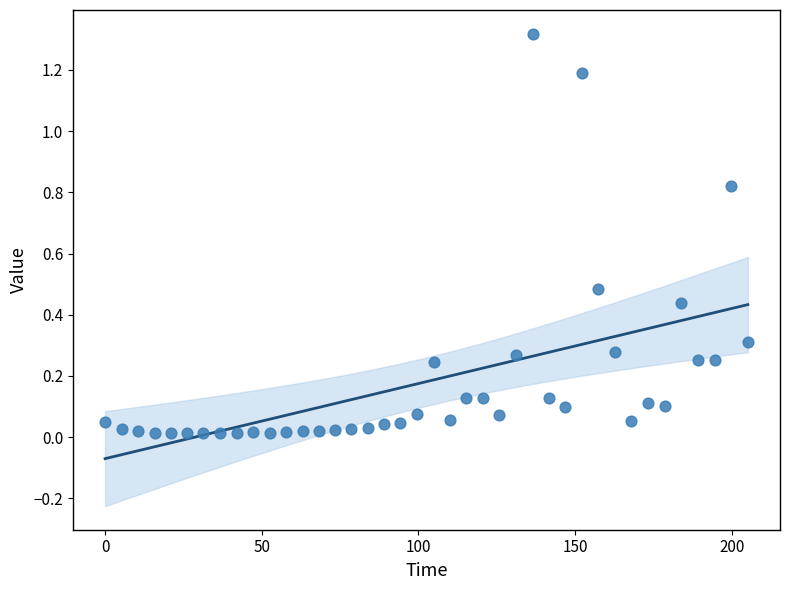

What is the range of X values (max minus min)?

205.2